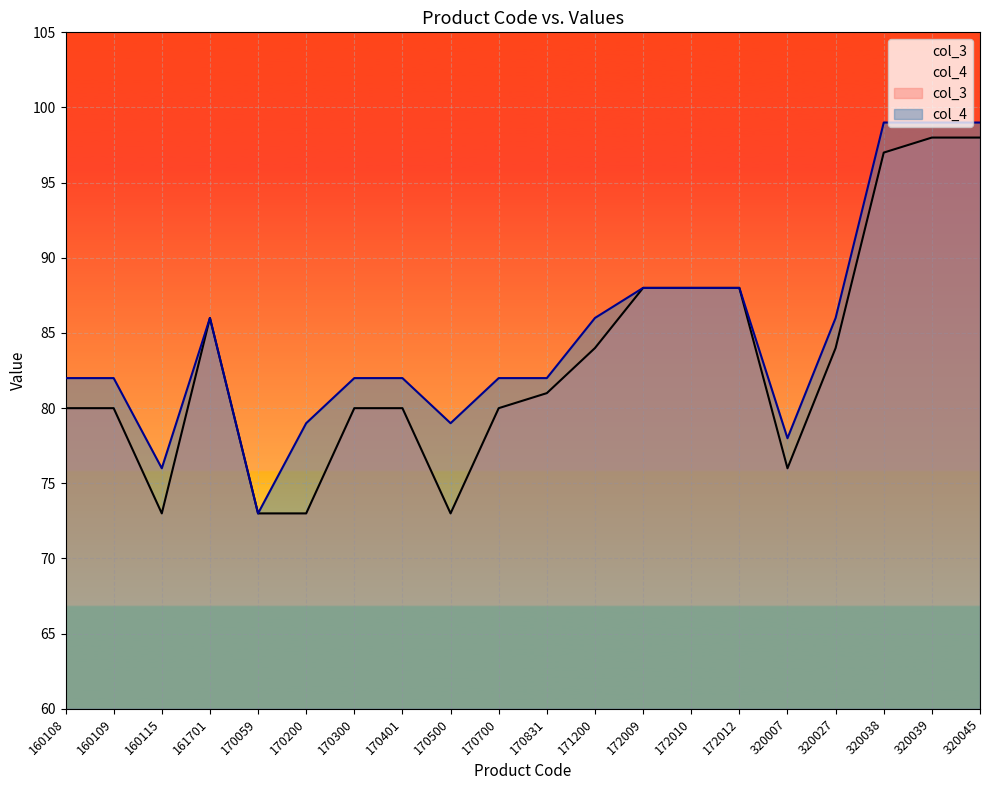

What is the approximate value of col_3 at 170200?

73